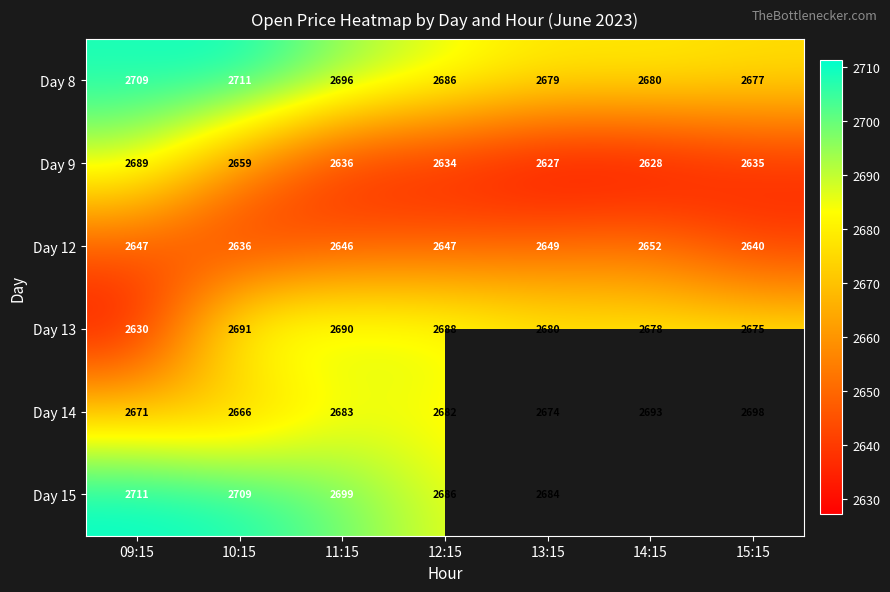

Is the value of Day 12 at 13:15 greater than the value of Day 8 at 12:15?

No